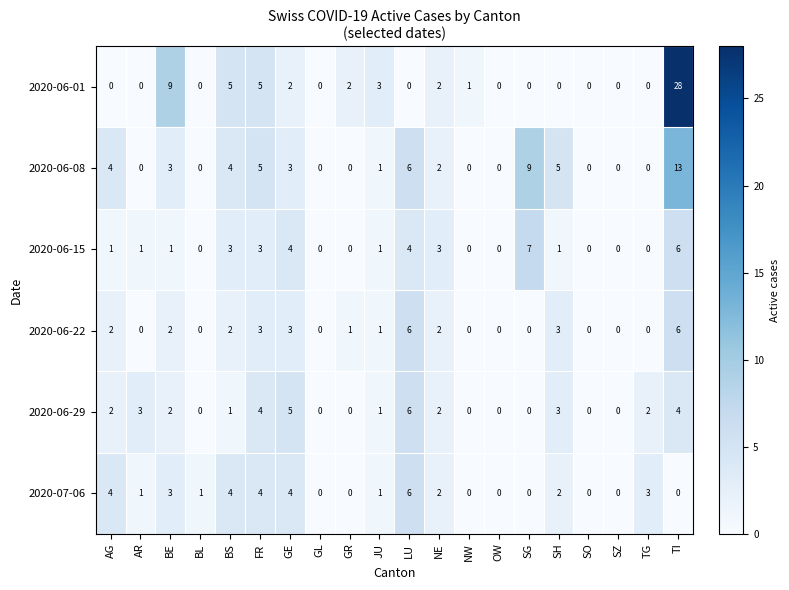

What is the sum of all 2020-06-08 values?

55